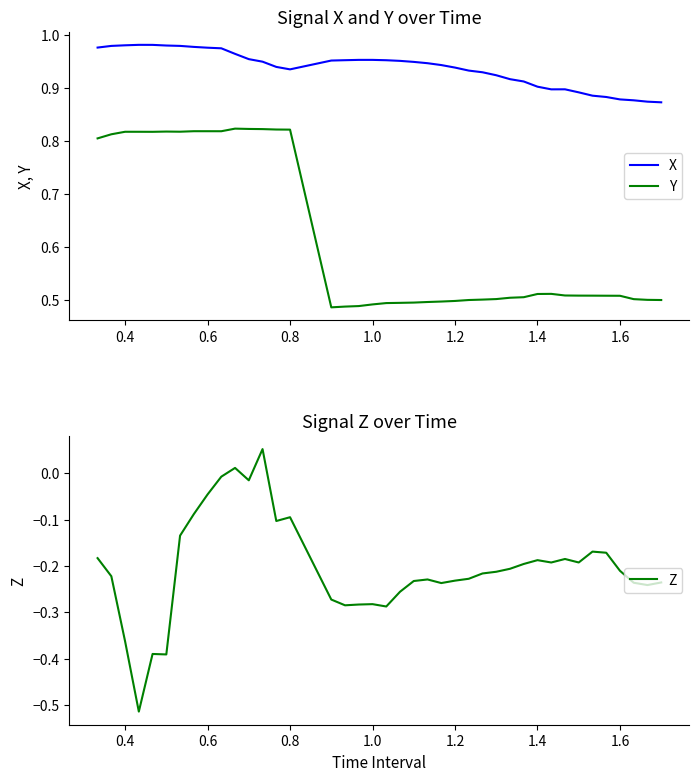

What position from the right is 1.6?

4